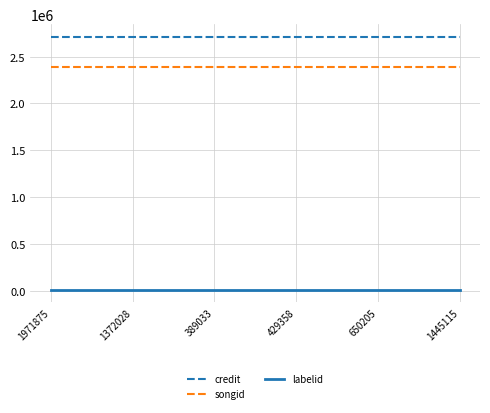

True or false: labelid and songid cross at least once.

False